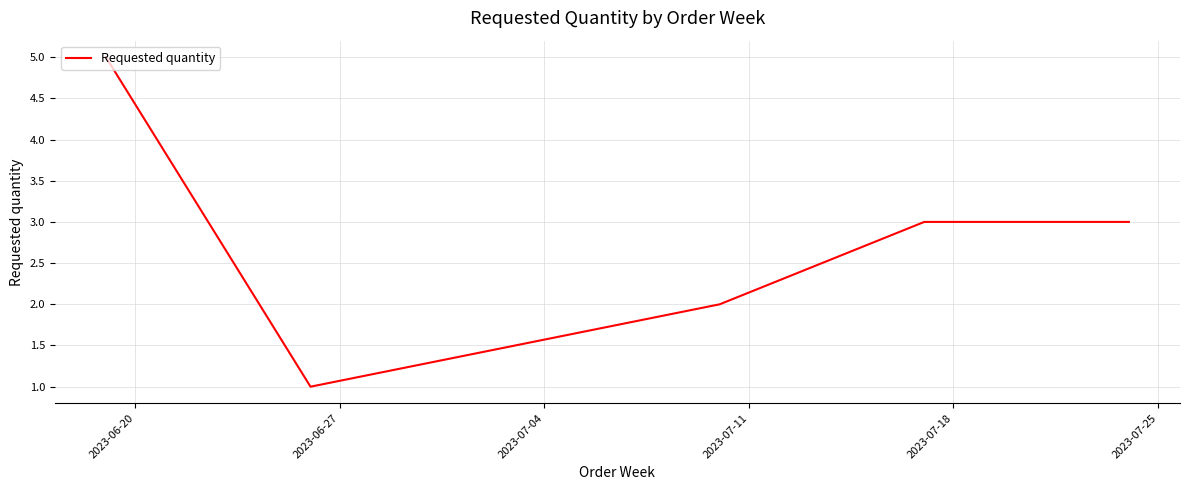

What is the greatest value displayed?

5